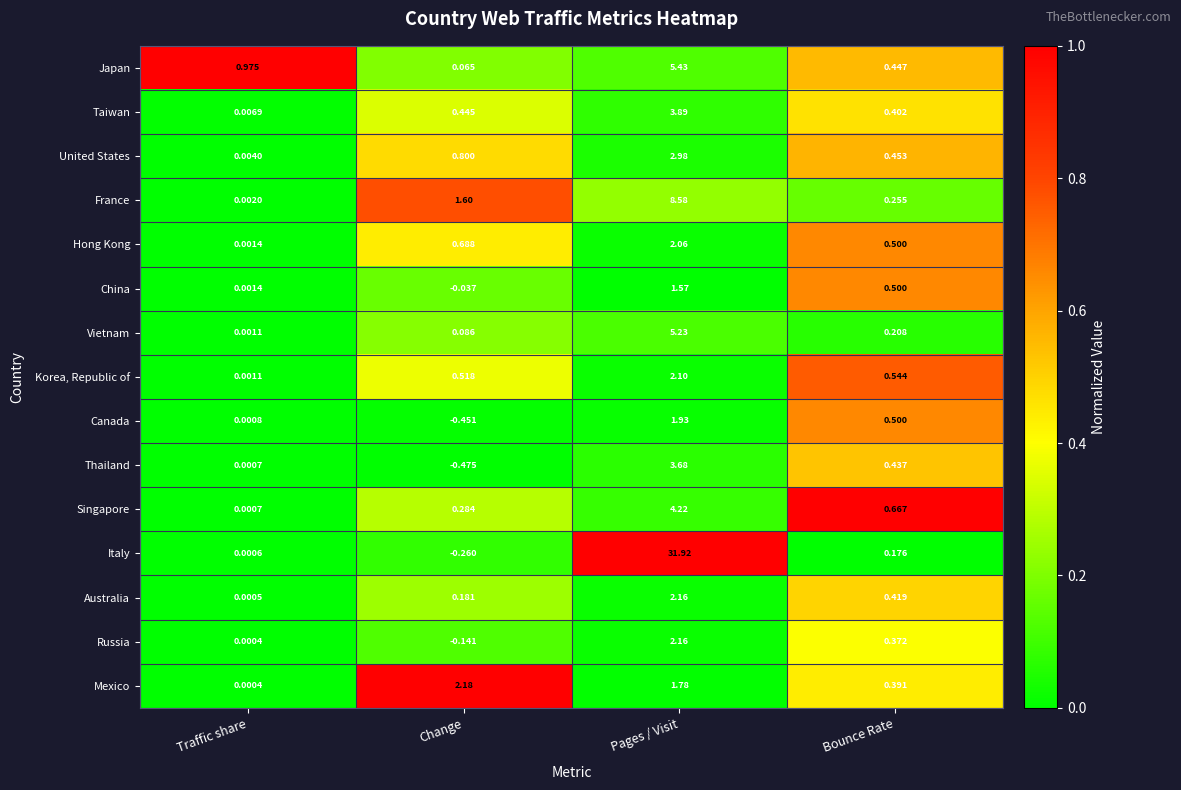

At Change, list the series in order from largest to smallest.

Mexico, France, United States, Hong Kong, Korea, Republic of, Taiwan, Singapore, Australia, Vietnam, Japan, China, Russia, Italy, Canada, Thailand